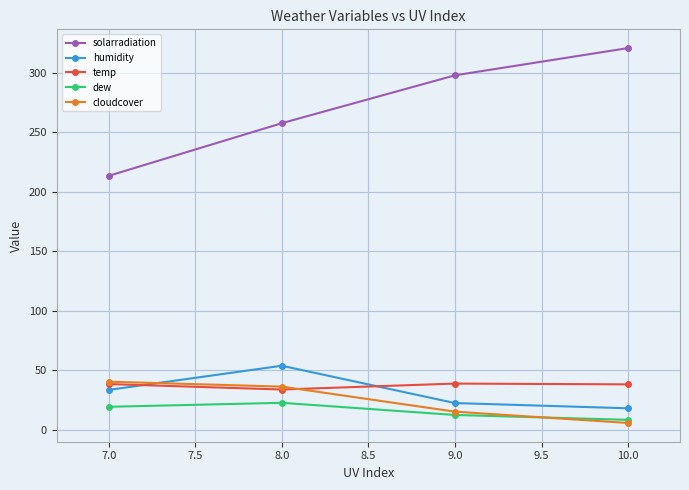

Does the chart display data point markers on the line(s)?

Yes